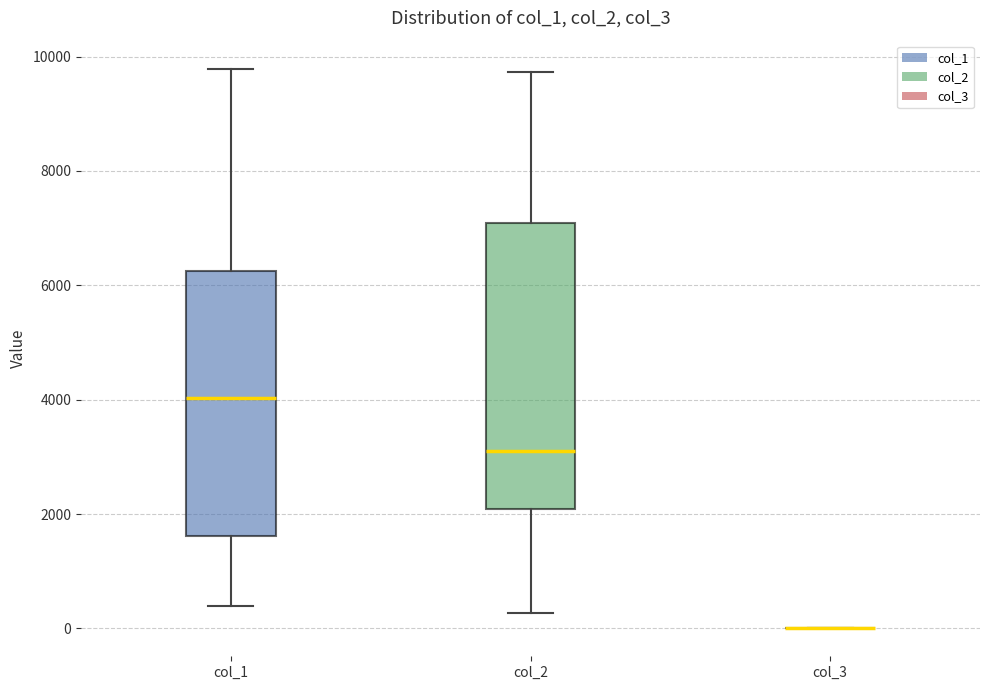

Which box is the tallest, from its lower edge to its upper edge?

col_2